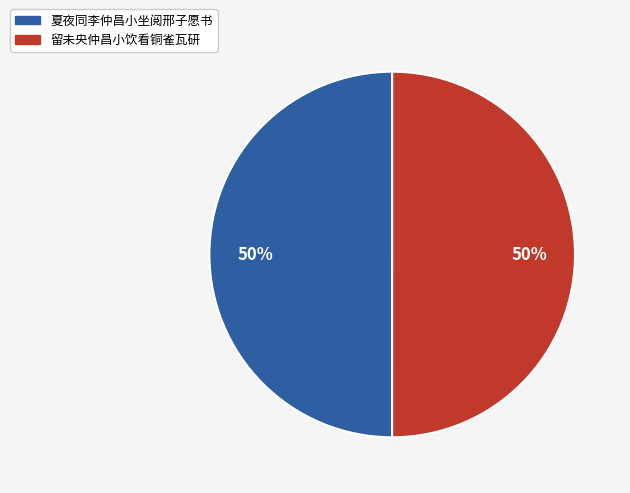

To the nearest percent, what percentage of the pie is 留未央仲昌小饮看铜雀瓦研?

50%